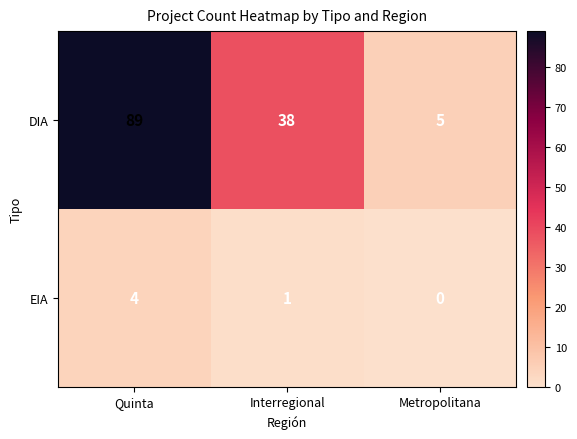

Between Quinta and Interregional, which series saw the biggest shift?

DIA